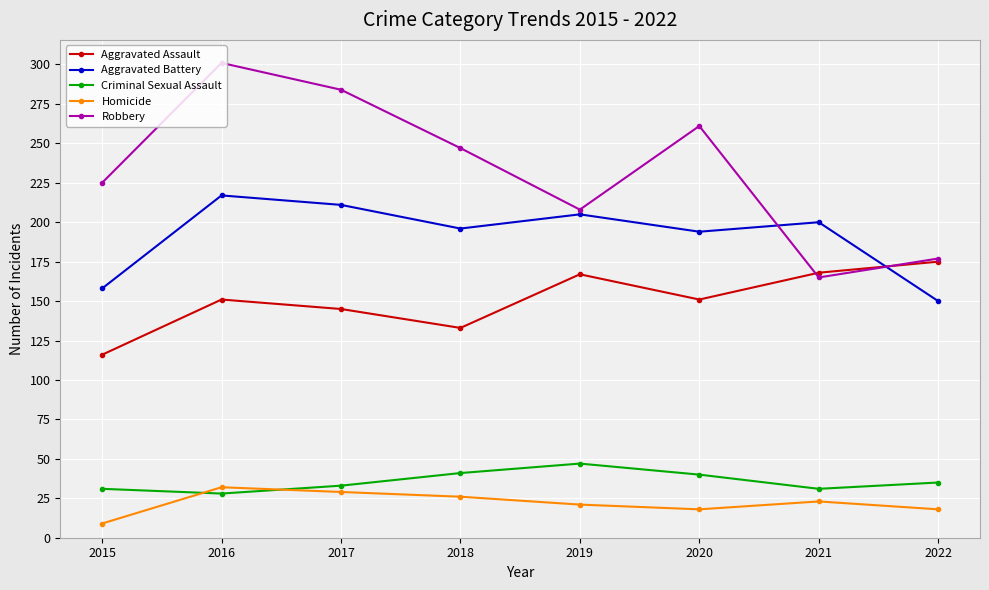

At which label is Robbery closest to 233?

2015